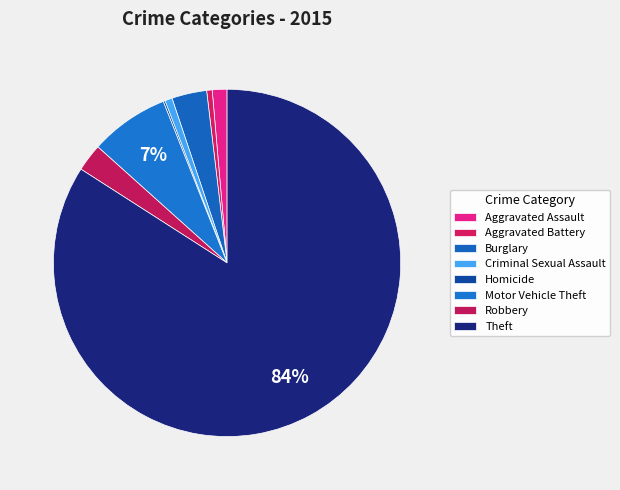

How many slices are in this pie chart?

8